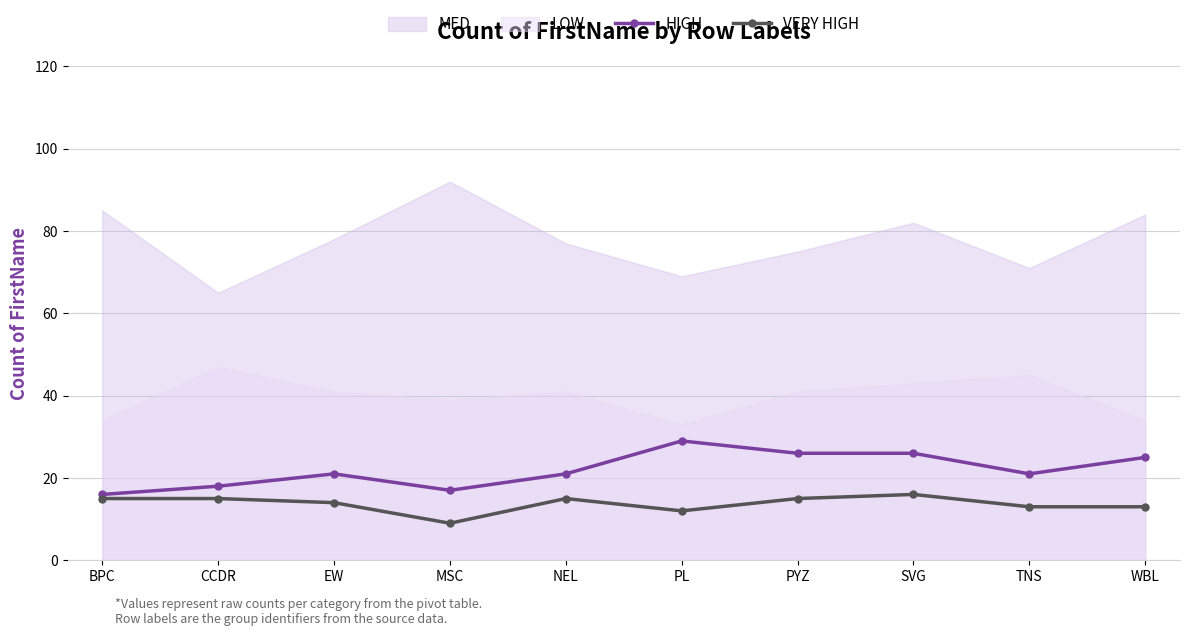

At which category does HIGH reach its first local peak?

EW